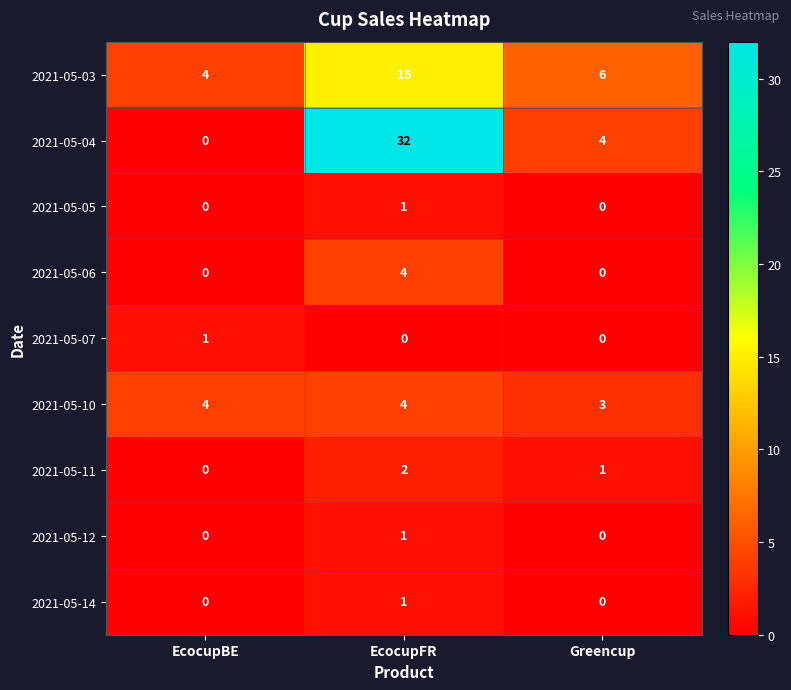

Reading left to right, what are all the values shown in this chart?

2021-05-03: EcocupBE=4	EcocupFR=15	Greencup=6
2021-05-04: EcocupBE=0	EcocupFR=32	Greencup=4
2021-05-05: EcocupBE=0	EcocupFR=1	Greencup=0
2021-05-06: EcocupBE=0	EcocupFR=4	Greencup=0
2021-05-07: EcocupBE=1	EcocupFR=0	Greencup=0
2021-05-10: EcocupBE=4	EcocupFR=4	Greencup=3
2021-05-11: EcocupBE=0	EcocupFR=2	Greencup=1
2021-05-12: EcocupBE=0	EcocupFR=1	Greencup=0
2021-05-14: EcocupBE=0	EcocupFR=1	Greencup=0